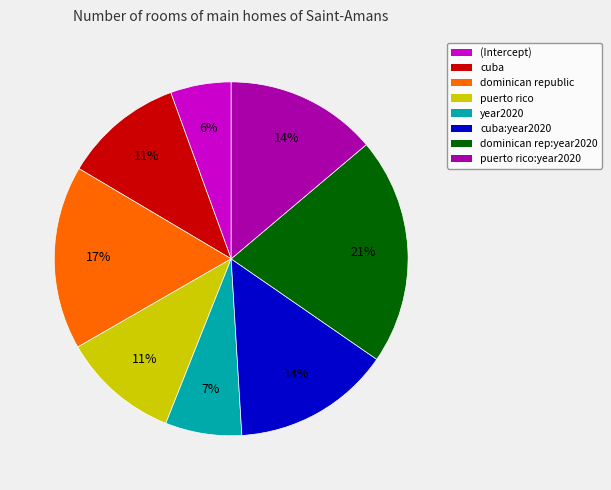

Which category has the biggest portion of the pie?

dominican rep:year2020